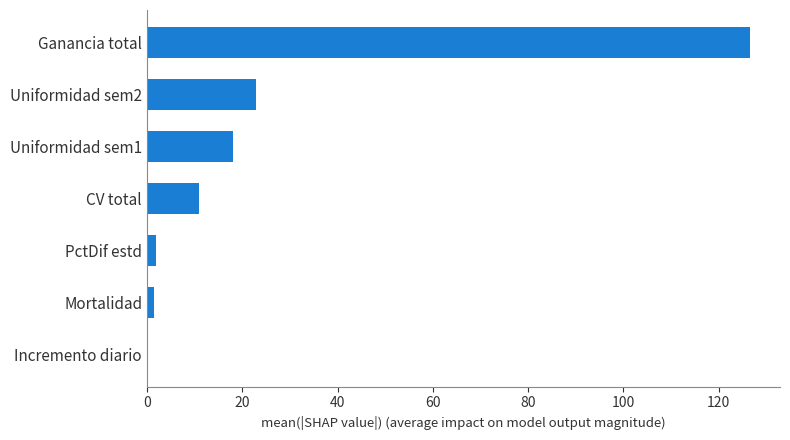

At which label is the value closest to 63?

Uniformidad sem2